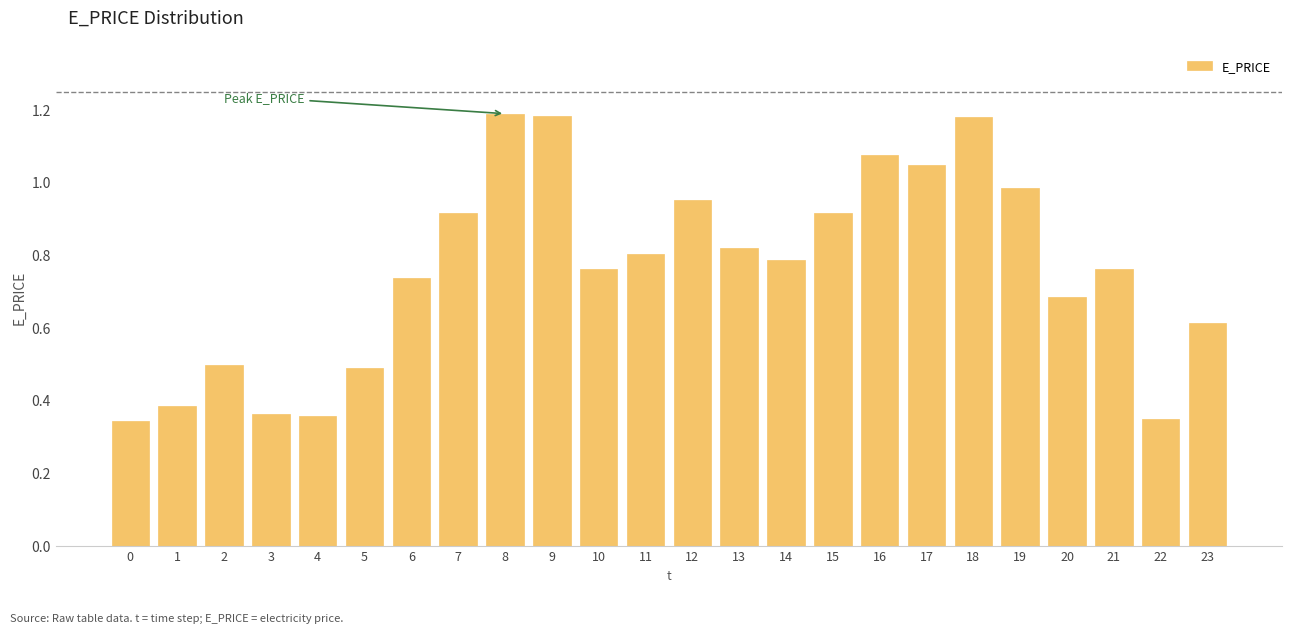

What is the sum of the values at 12 and 16?

2.0